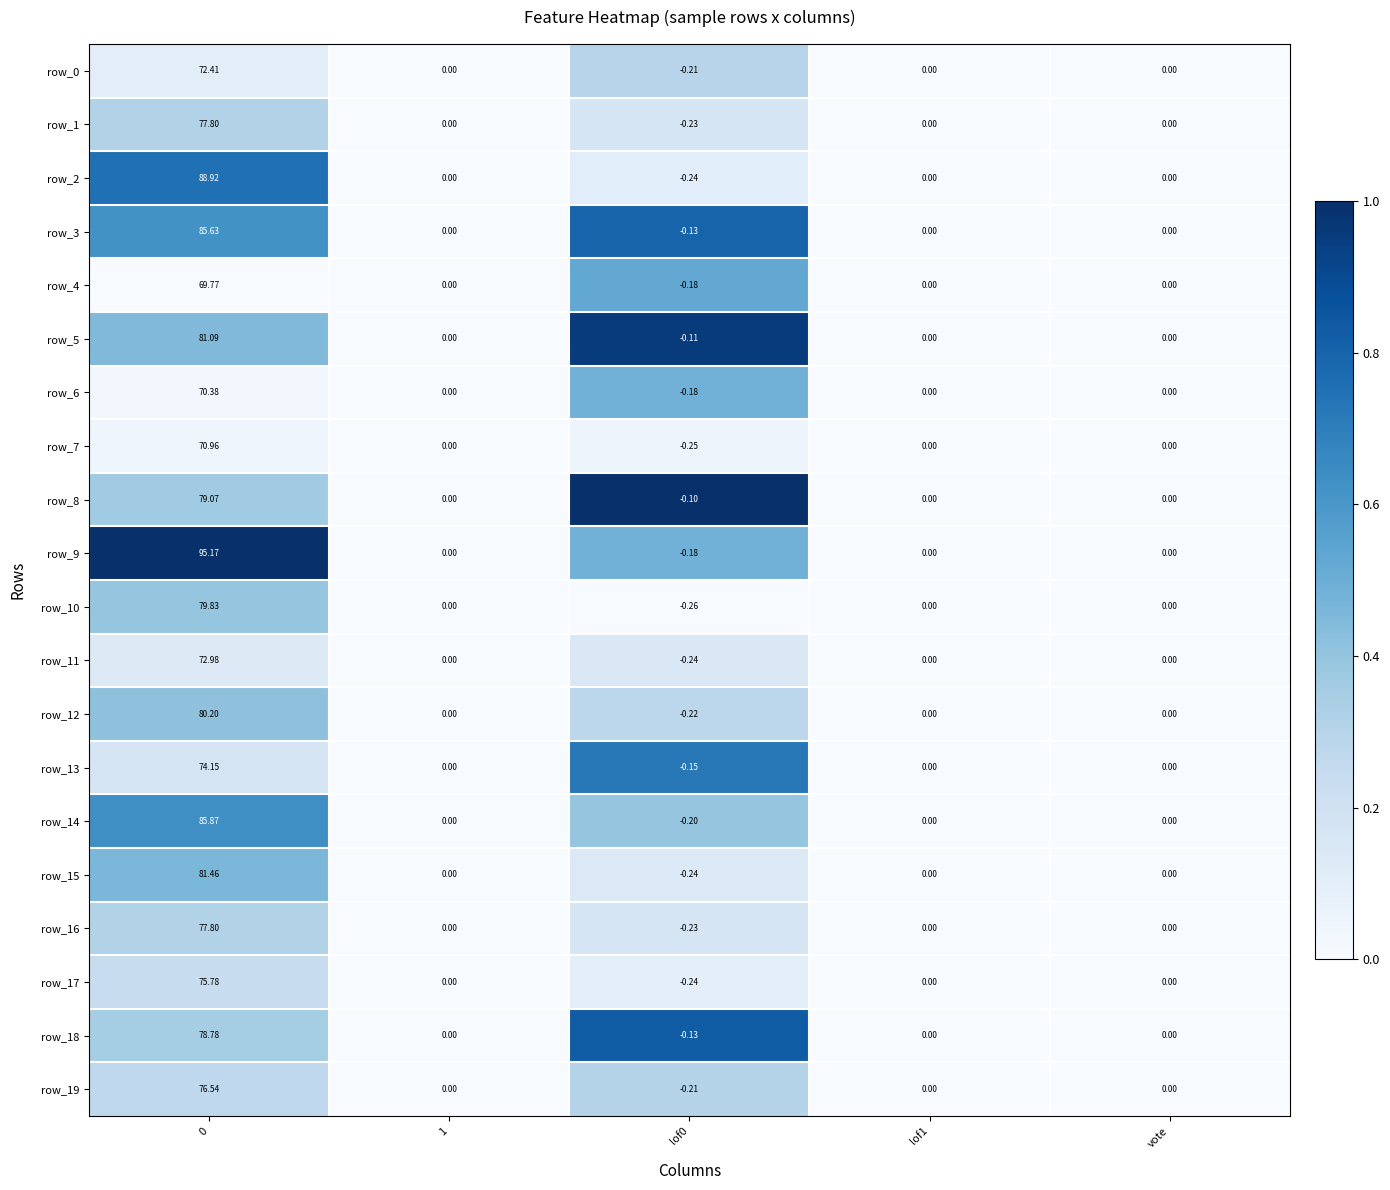

What is the total value across all series at lof0?

-3.9